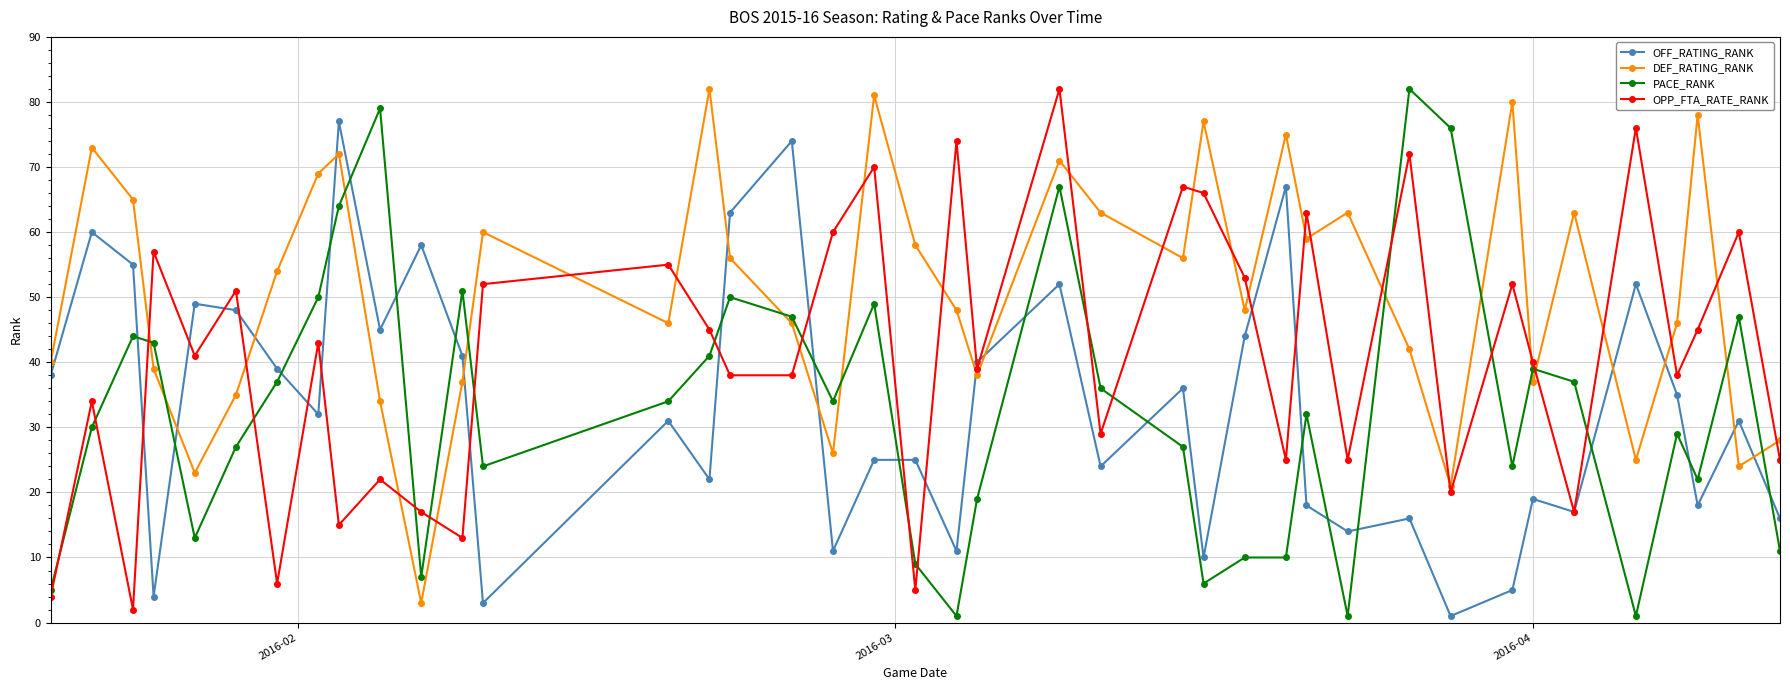

True or false: OFF_RATING_RANK has more than 2 points higher than both neighbors.

True